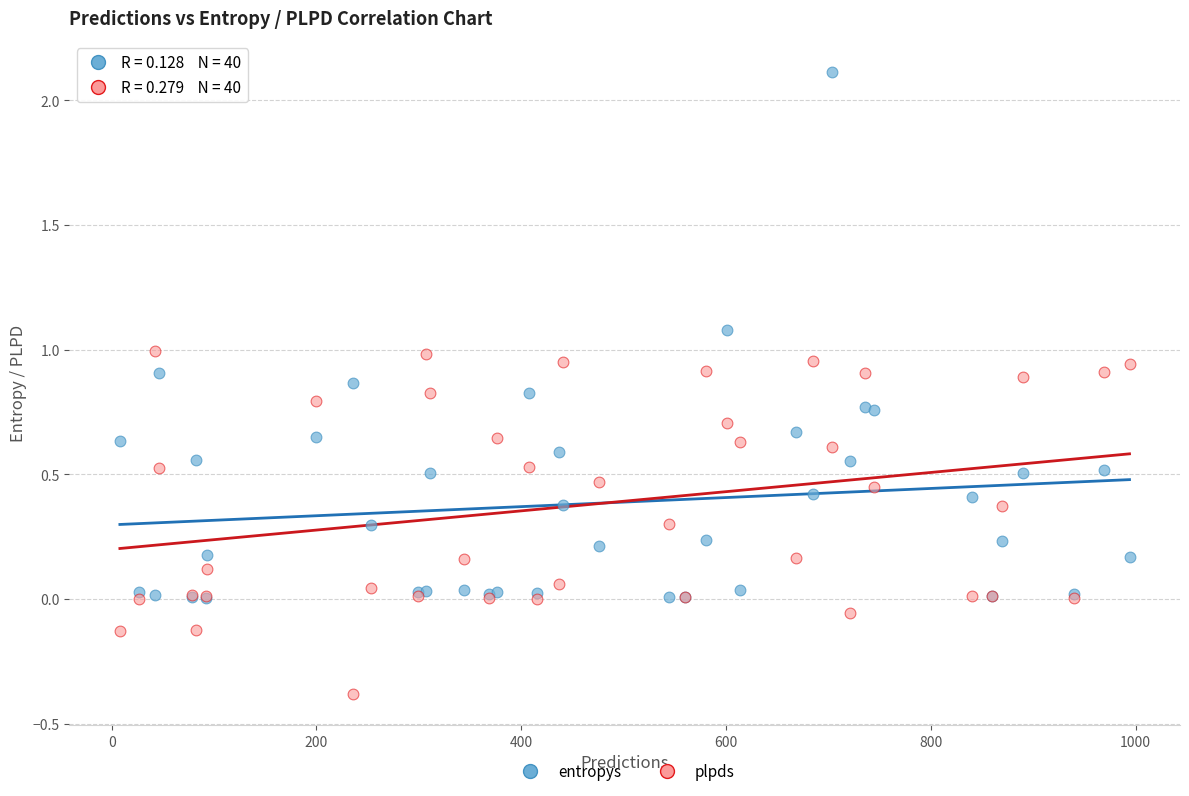

Which series contains the lowest Y value?

plpds